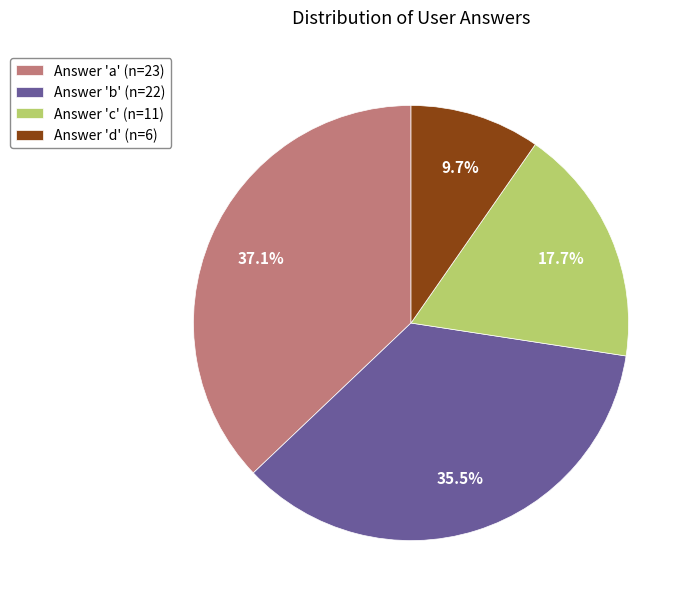

Does Answer 'a' (n=23) represent more than half of the total?

No